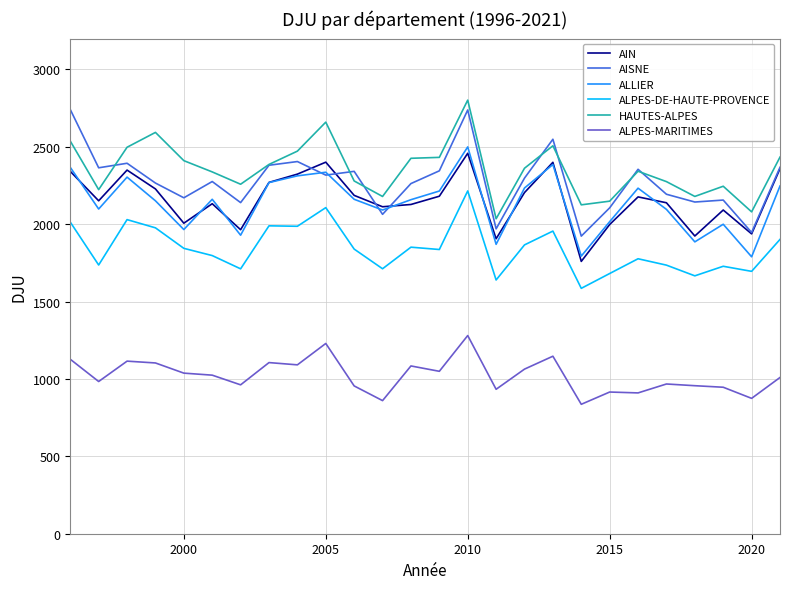

List the series in order of their peak value, lowest first.

ALPES-MARITIMES, ALPES-DE-HAUTE-PROVENCE, AIN, ALLIER, AISNE, HAUTES-ALPES